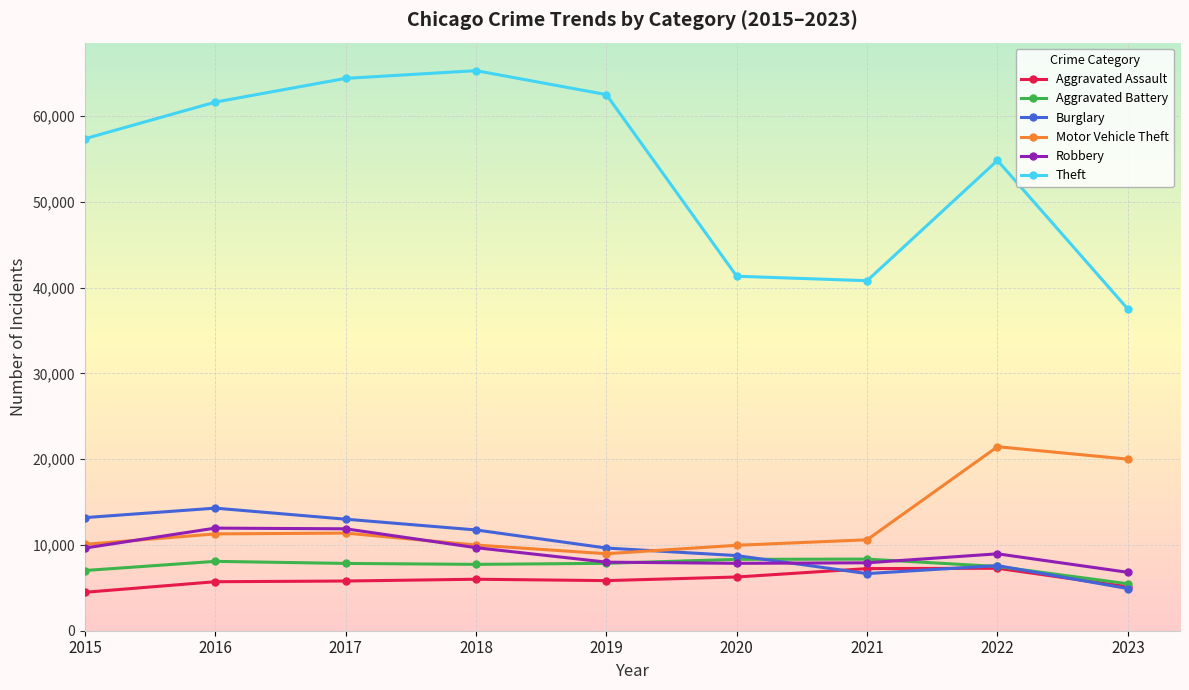

Is the value of Theft at 2022 greater than the value of Burglary at 2019?

Yes